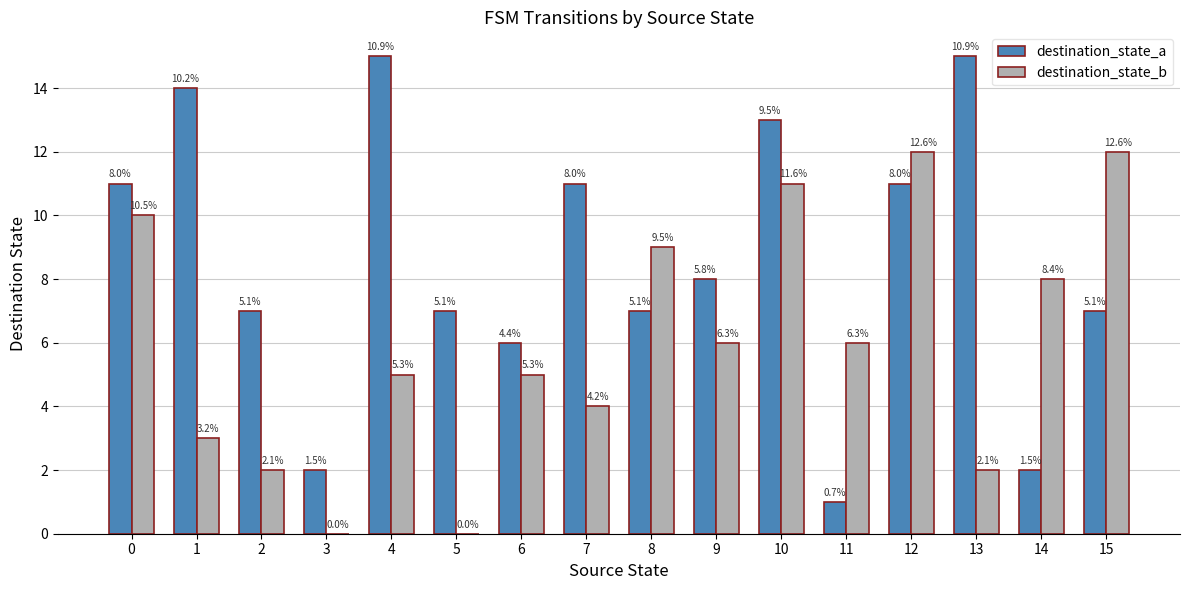

How many groups of bars are there?

16